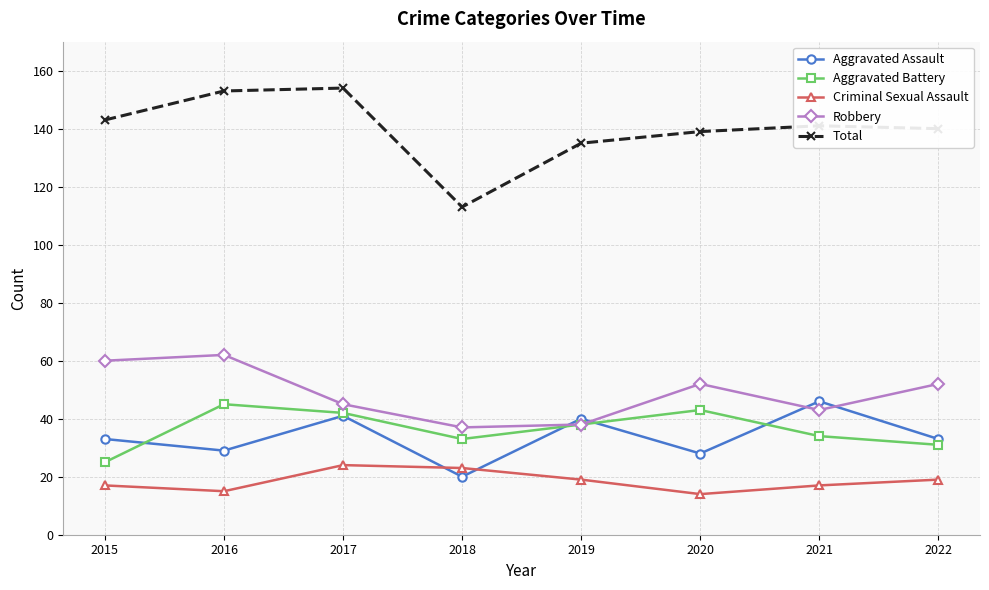

In Criminal Sexual Assault, how many points are lower than both neighbors (excluding endpoints)?

2